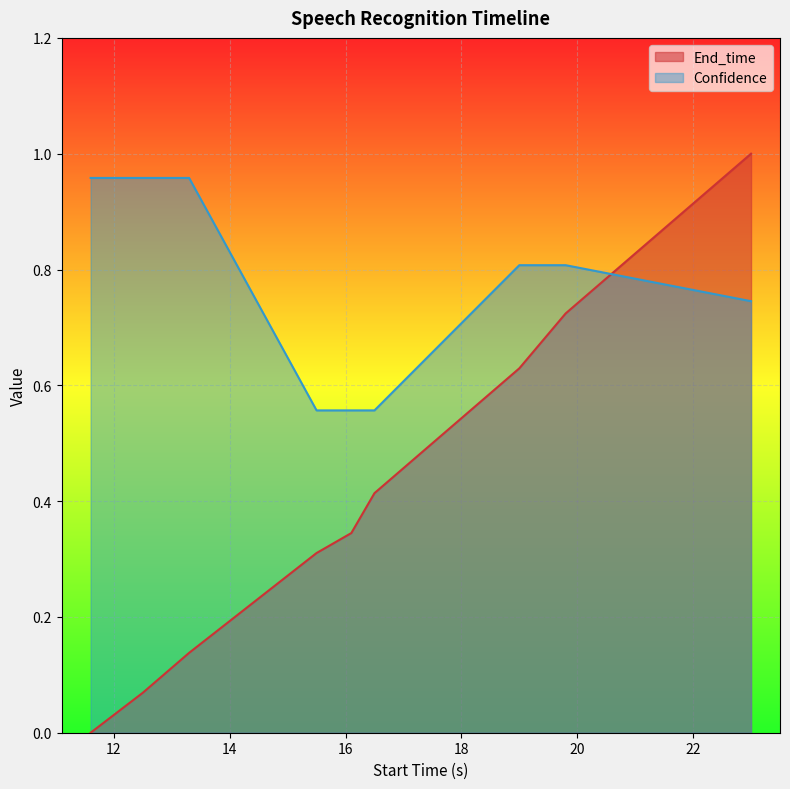

Which label corresponds to the smallest value in the chart?

11.6